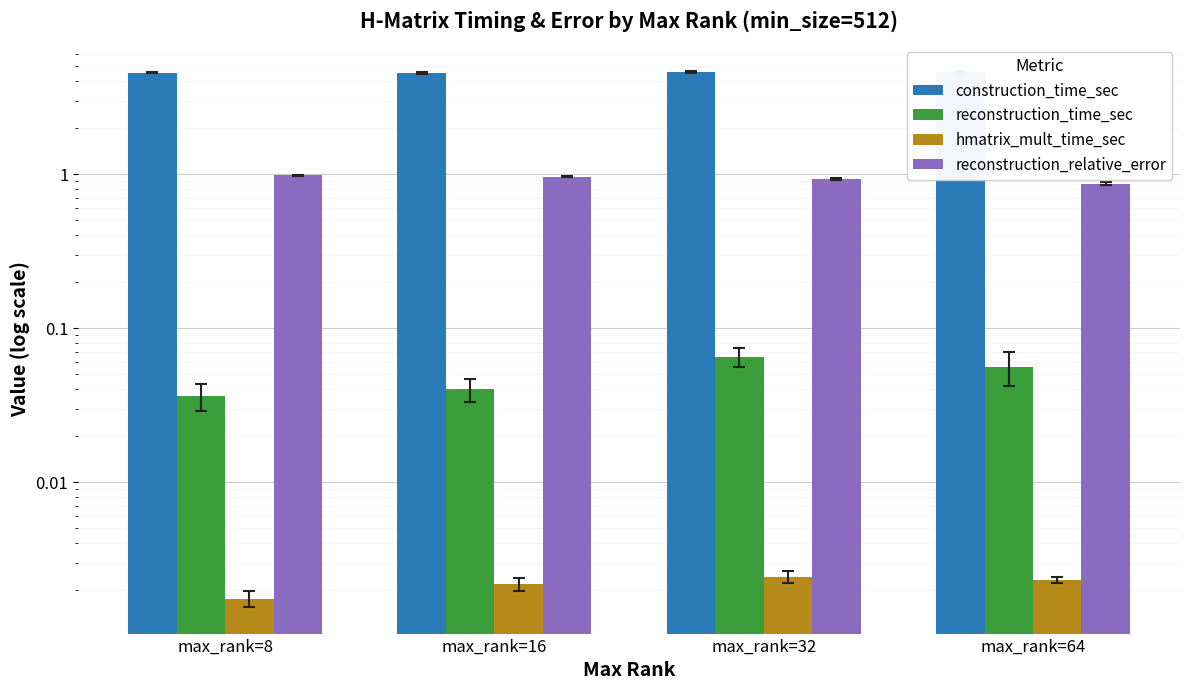

What is the total value across all series at max_rank=64?

5.5